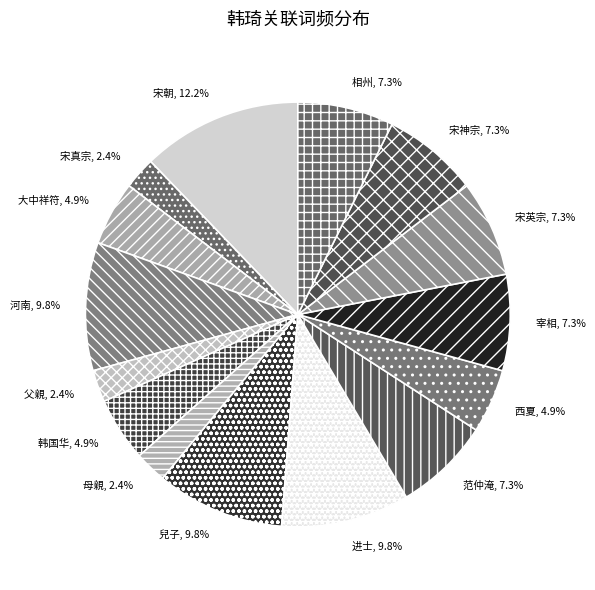

Count the number of slices in the pie.

15